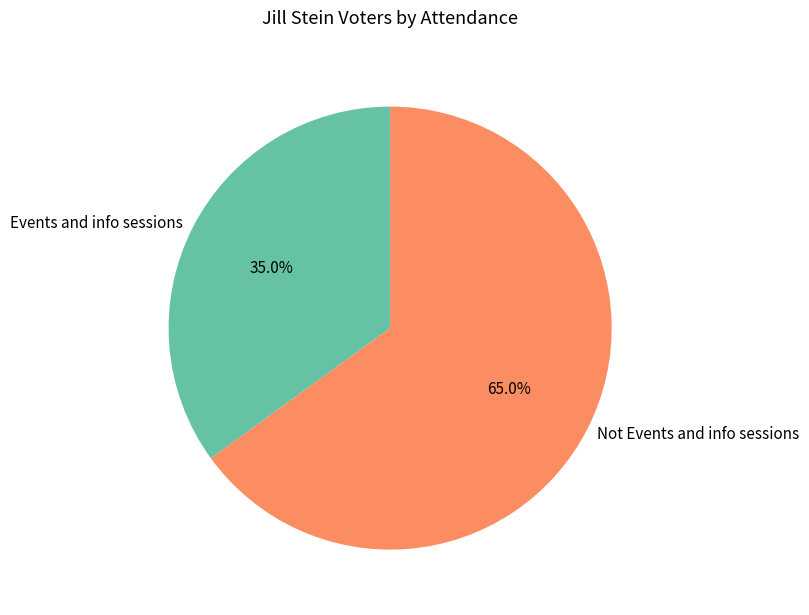

Which category accounts for the majority?

Not Events and info sessions